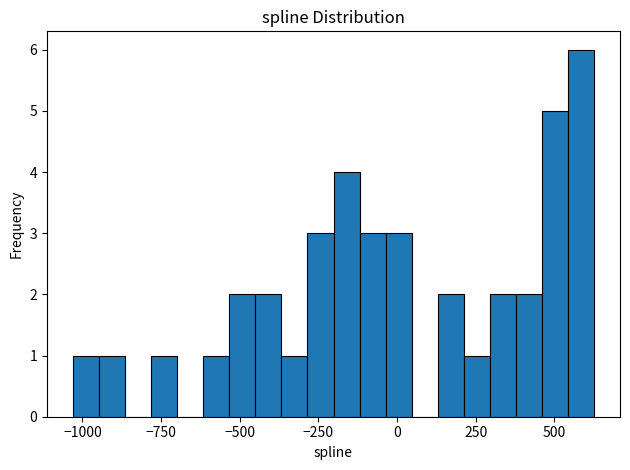

Around what value on the x-axis is the tallest bar? Give the approximate position of its centre, as read against the axis.

600